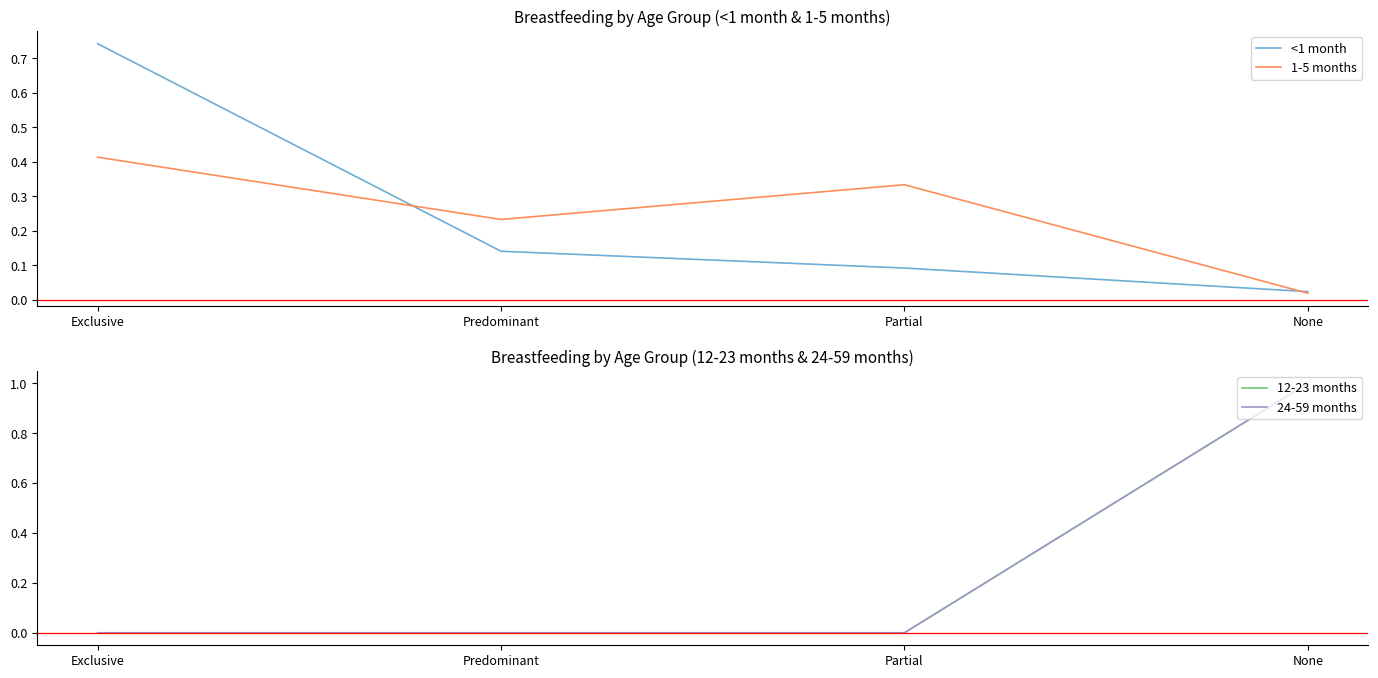

The value of 24-59 months at None is 1.0. True or false?

True